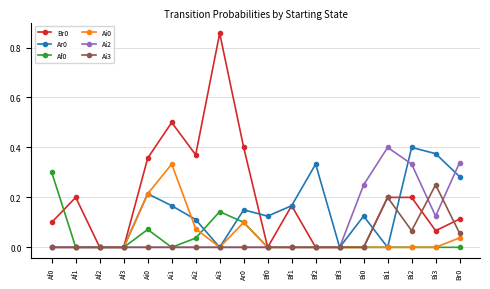

How many series are shown in this chart?

6